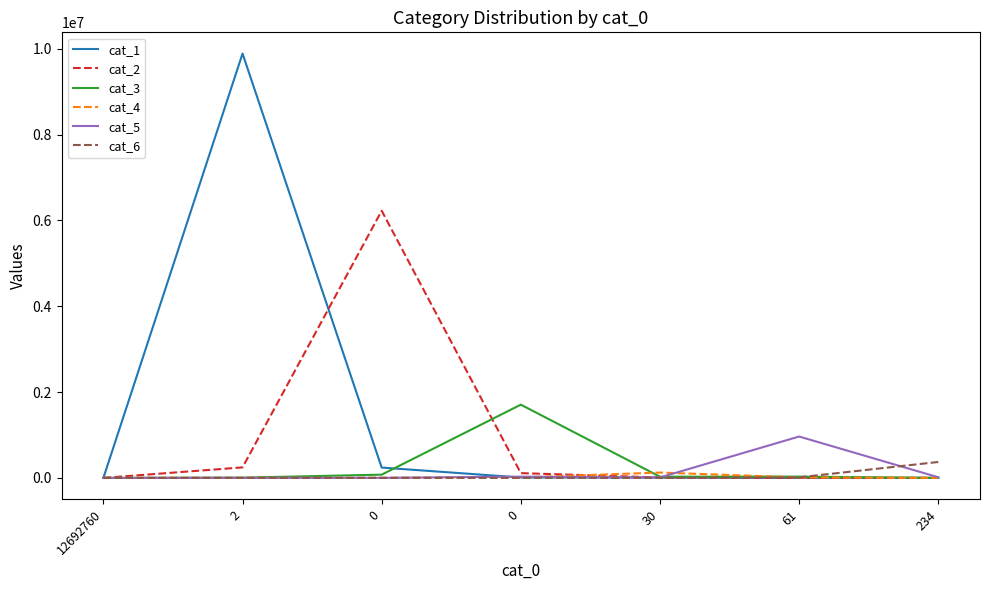

How many lines are shown in the chart?

6